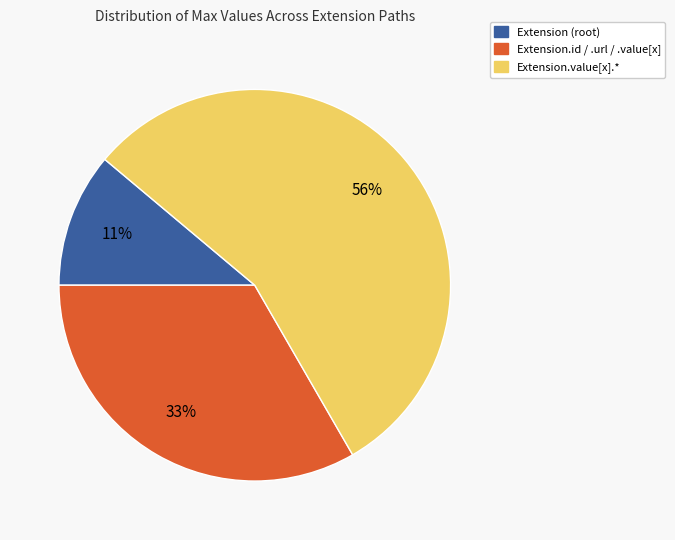

Is it true that Extension.value[x].* is 56% of the pie?

True